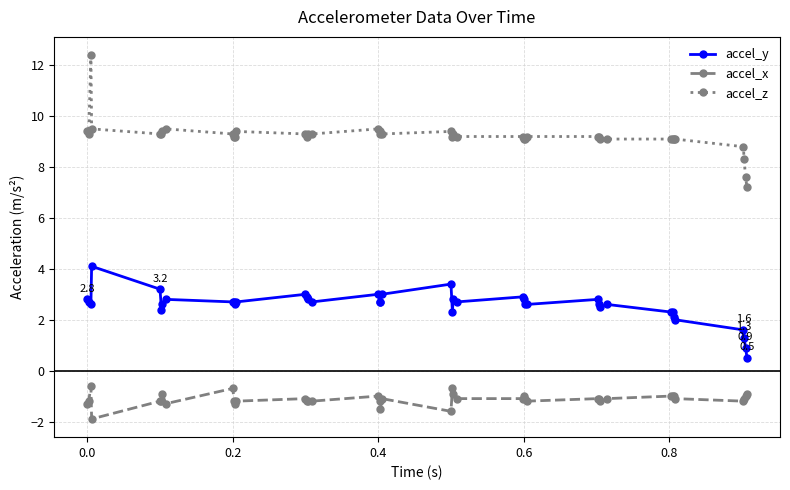

What is the difference between the maximum and minimum values in the accel_x series?

1.3